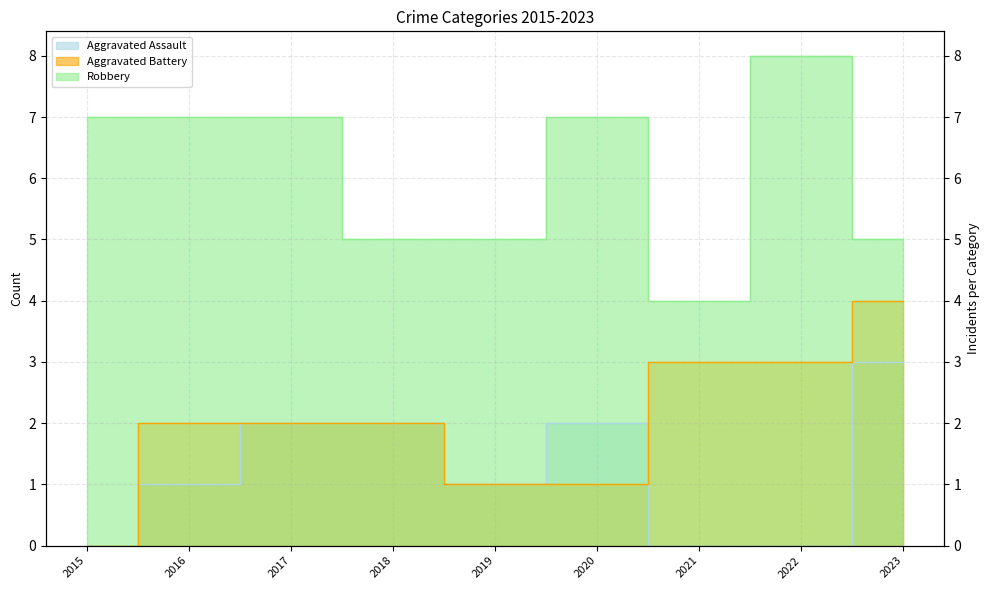

True or false: Robbery has a value of 11 at 2022.

False